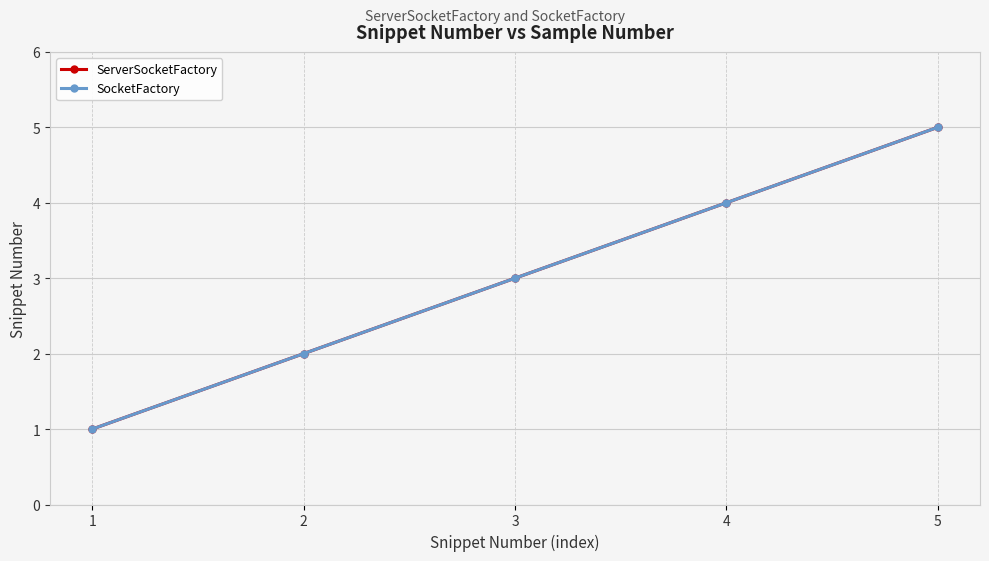

At which label is ServerSocketFactory closest to 3?

3